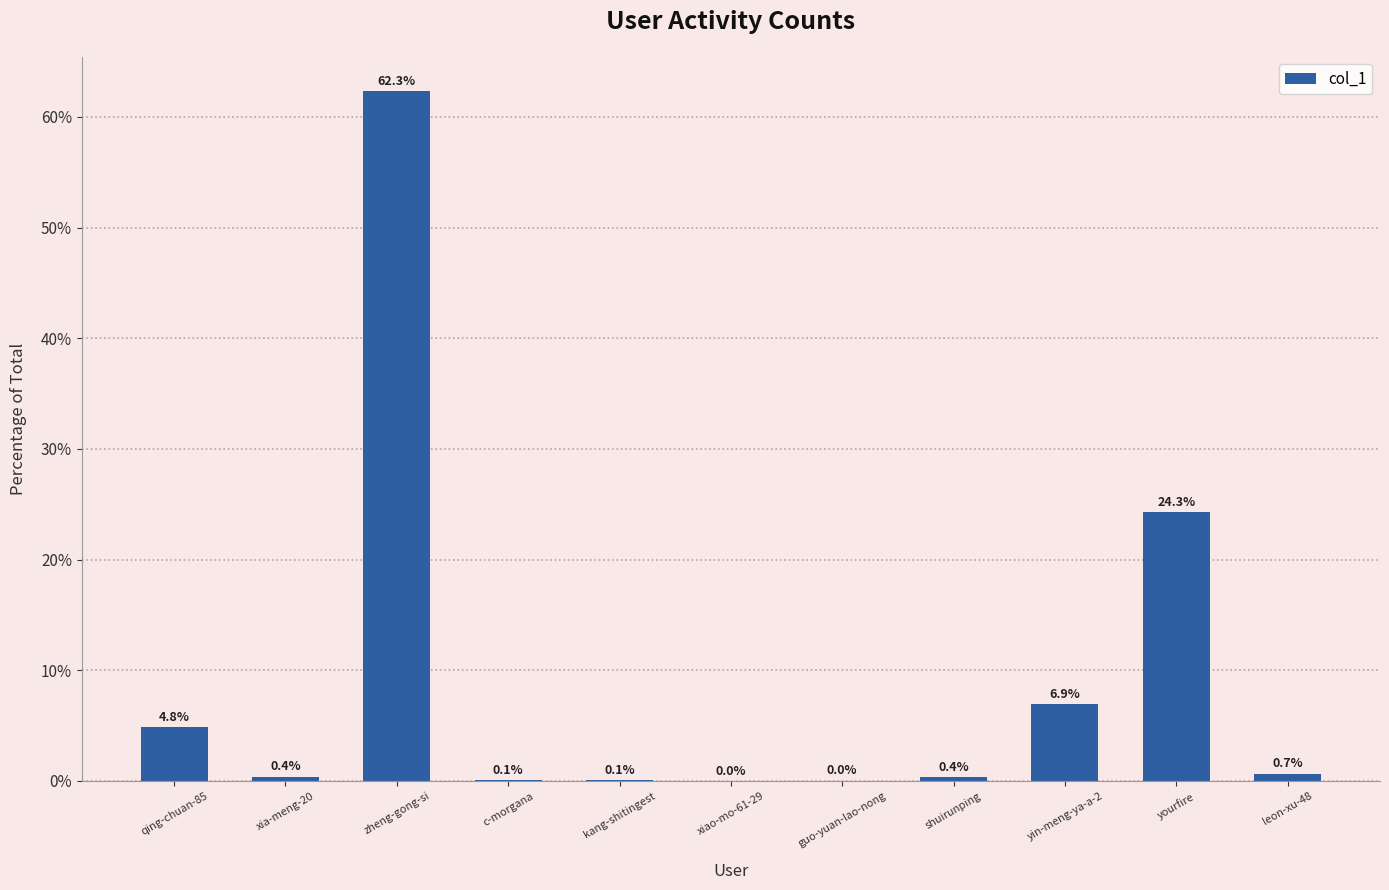

What is the sum of all values?

100.0